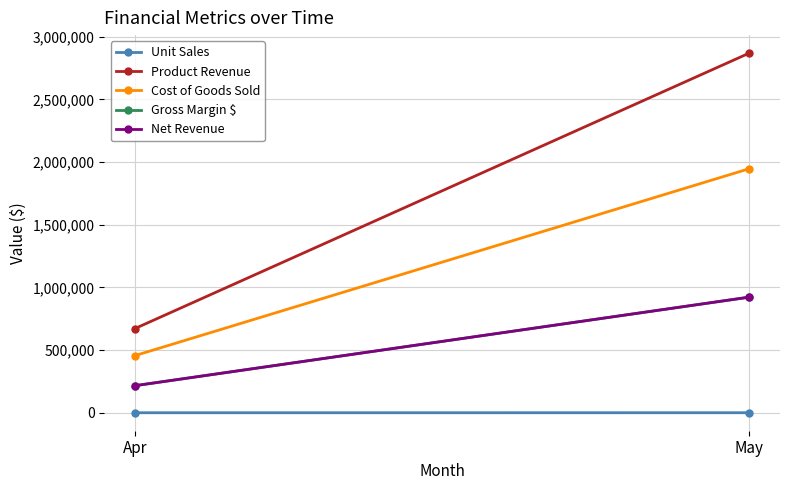

What are all the series names shown in the legend?

Unit Sales, Product Revenue, Cost of Goods Sold, Gross Margin $, Net Revenue